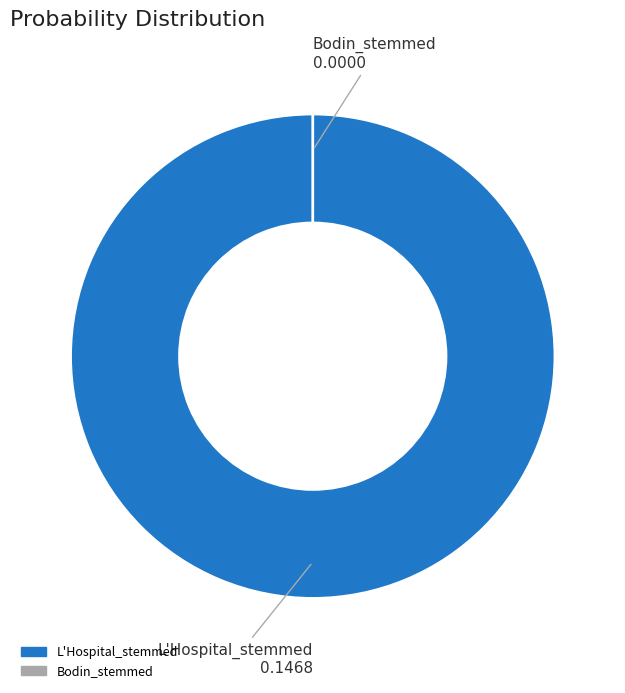

Combined, do L'Hospital_stemmed and Bodin_stemmed account for over 50%?

Yes